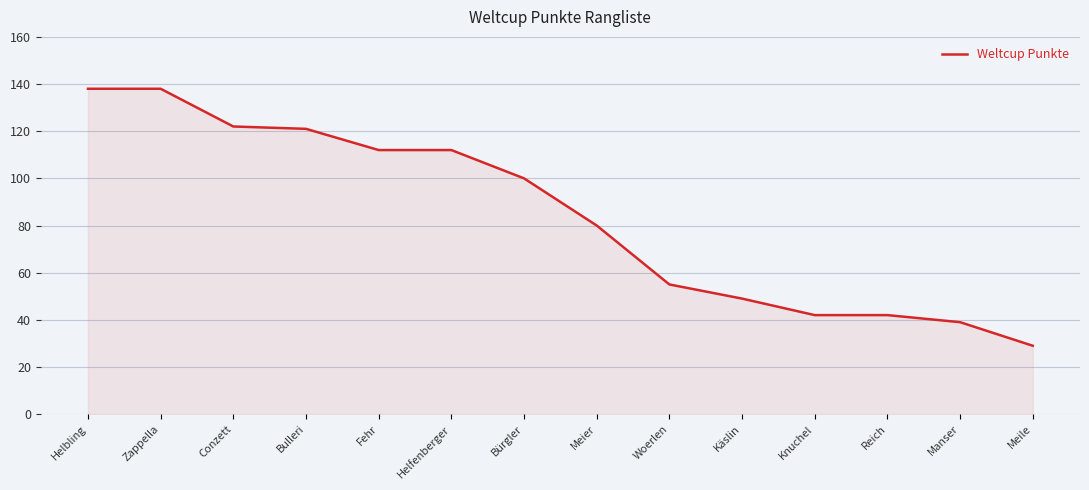

Where does the data first go above 100?

Helbling